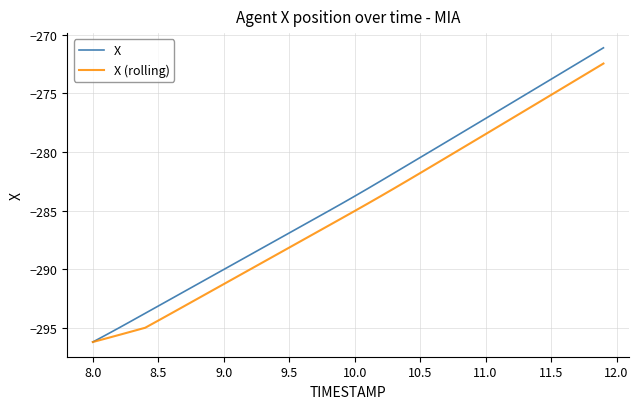

What is the difference between the maximum and minimum values in the X (rolling) series?

23.8